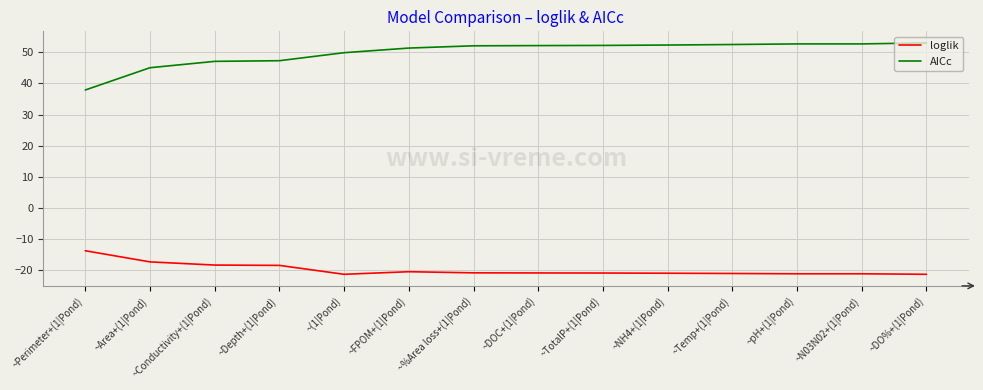

Is it true that loglik equals -35.0 at ~(1|Pond)?

False